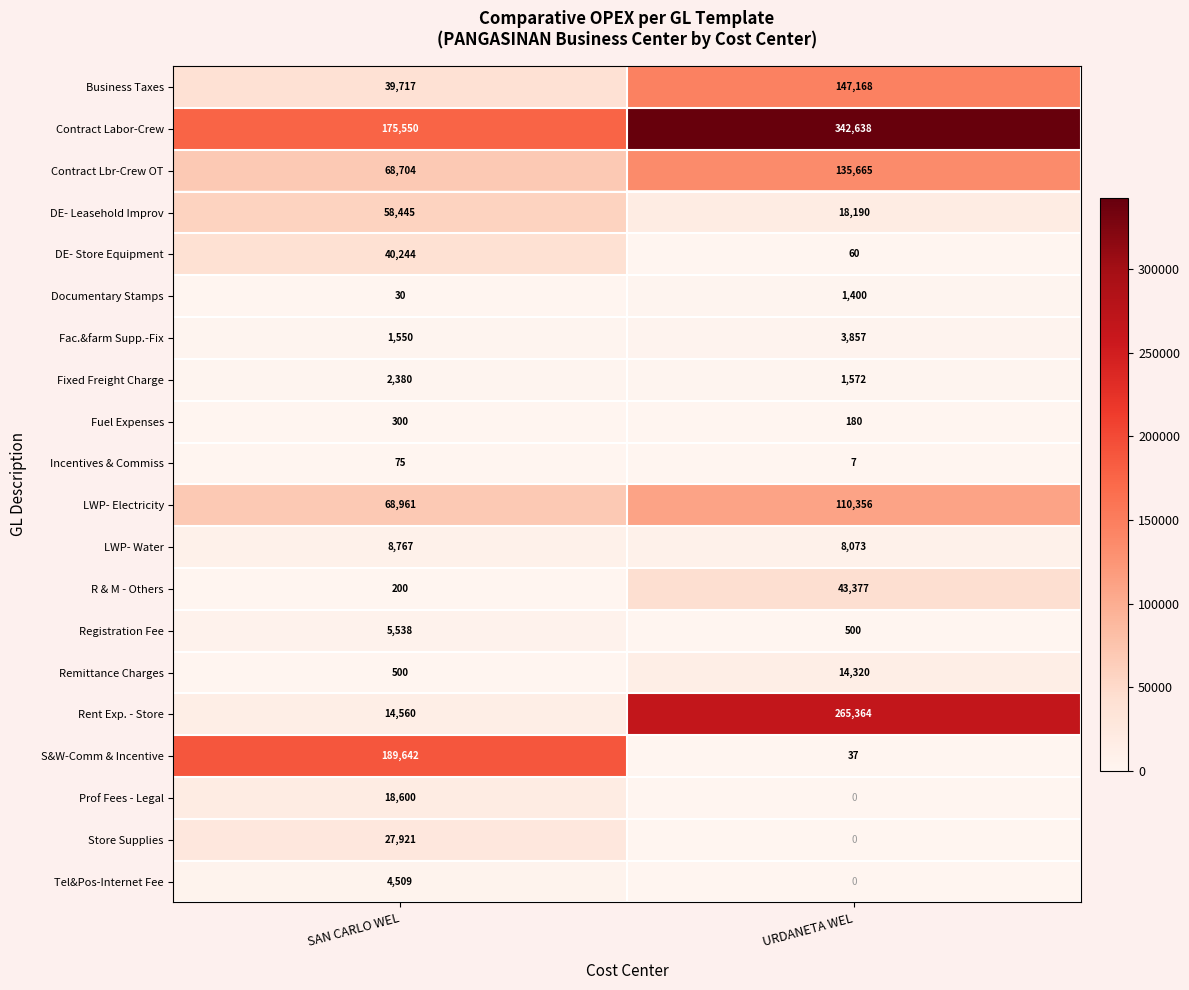

The value of Contract Labor-Crew at SAN CARLO WEL is 315387. True or false?

False